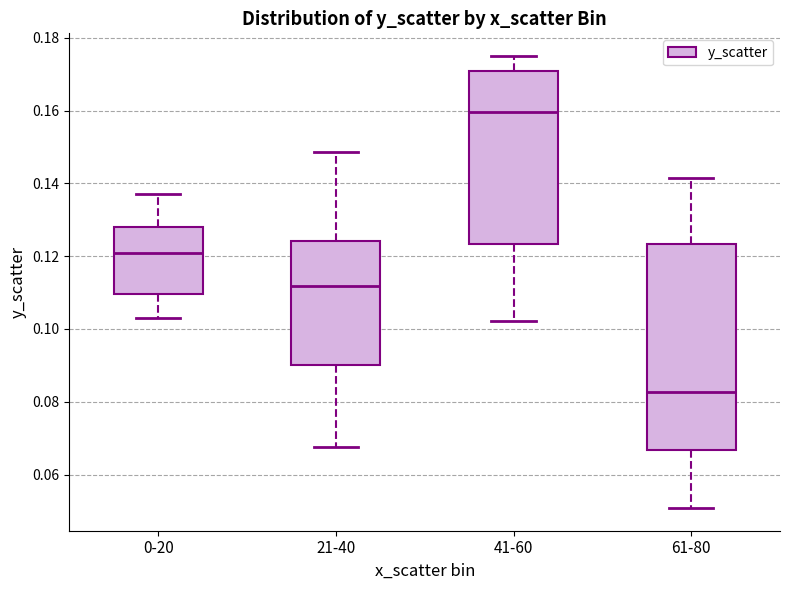

Which box is the tallest, from its lower edge to its upper edge?

61-80